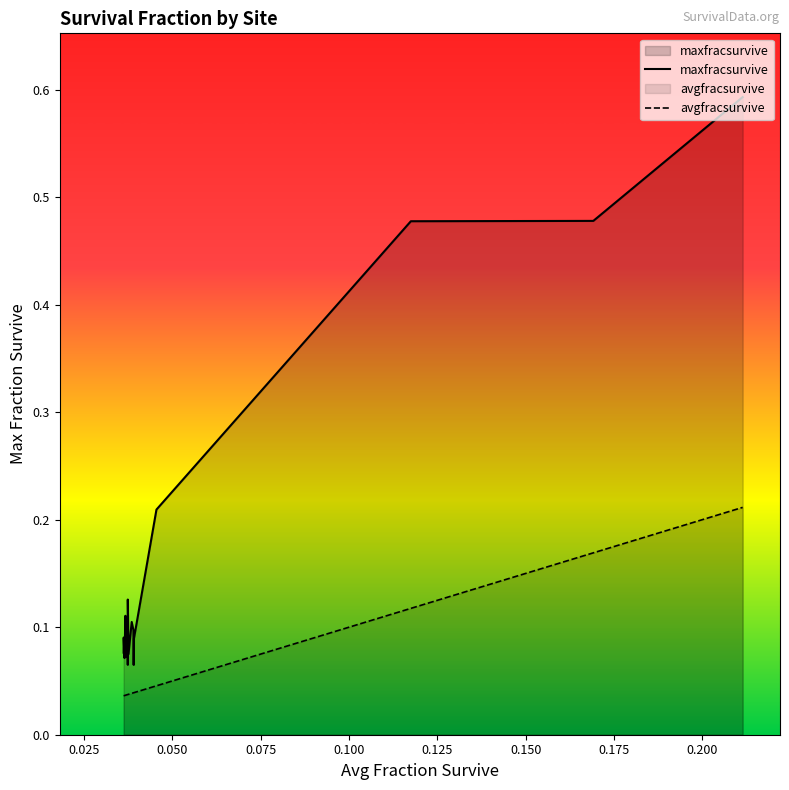

List the series in order of their peak value, lowest first.

avgfracsurvive, maxfracsurvive